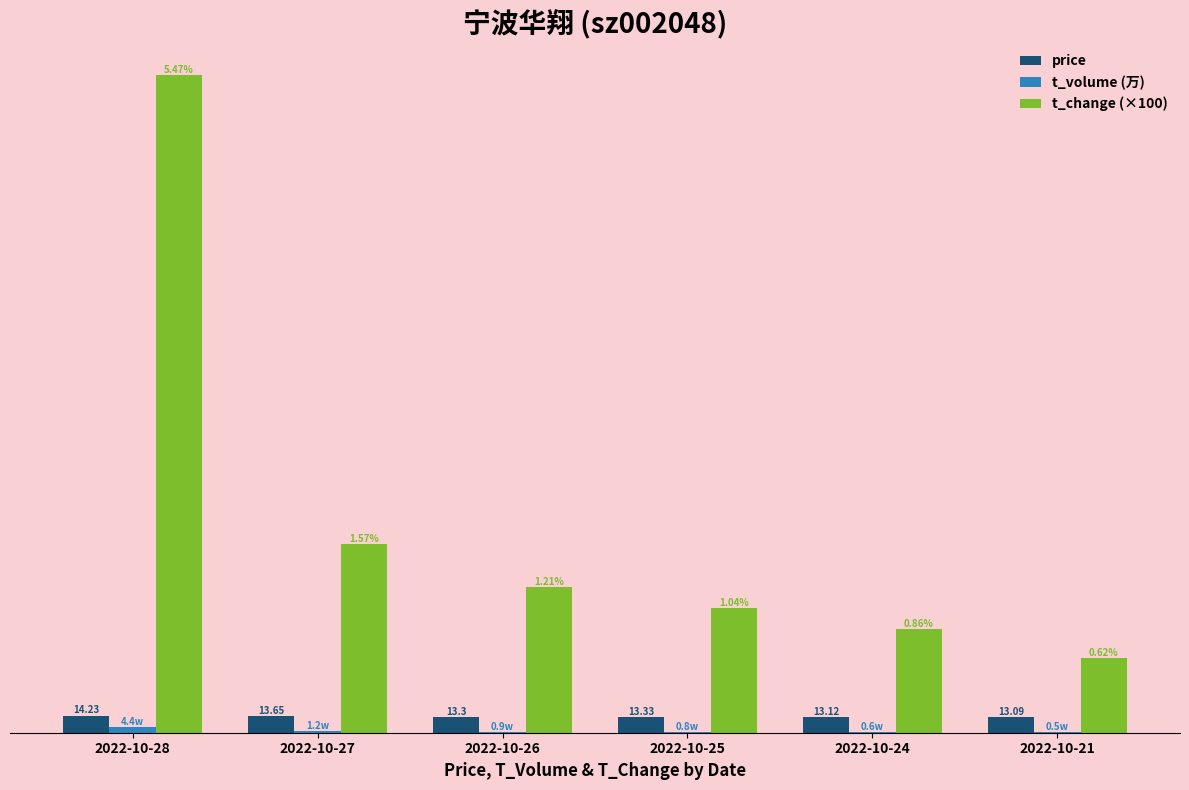

Which series changed the most between 2022-10-27 and 2022-10-21?

t_change (×100)